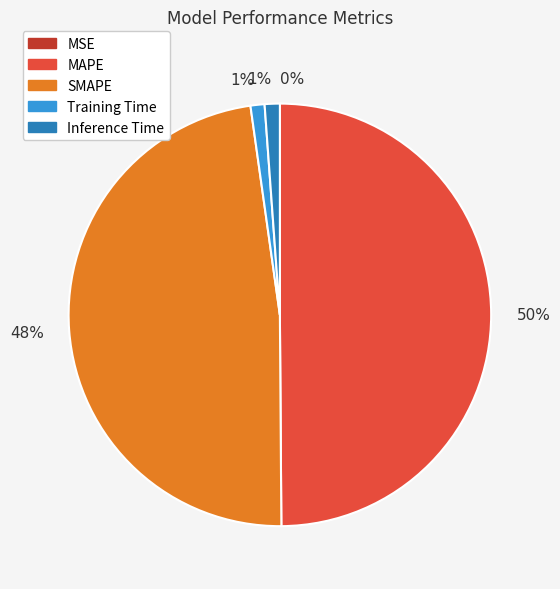

To the nearest percent, what is the difference between the largest and smallest slice percentages?

50%